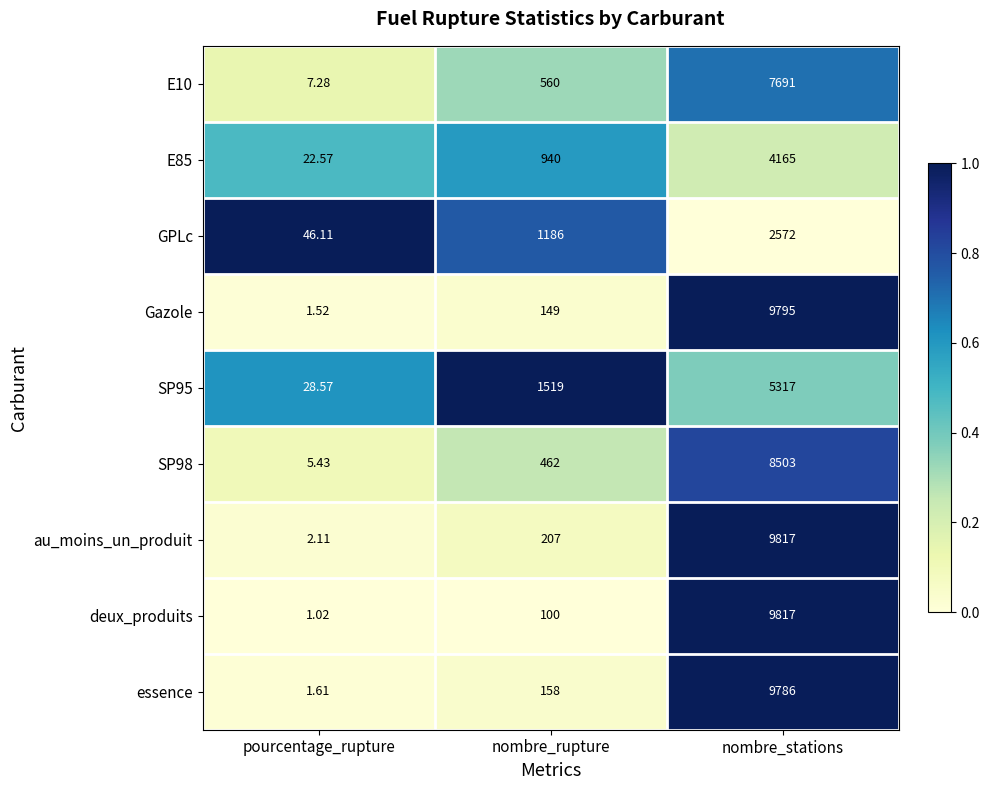

Which category has the highest value across all series?

nombre_stations